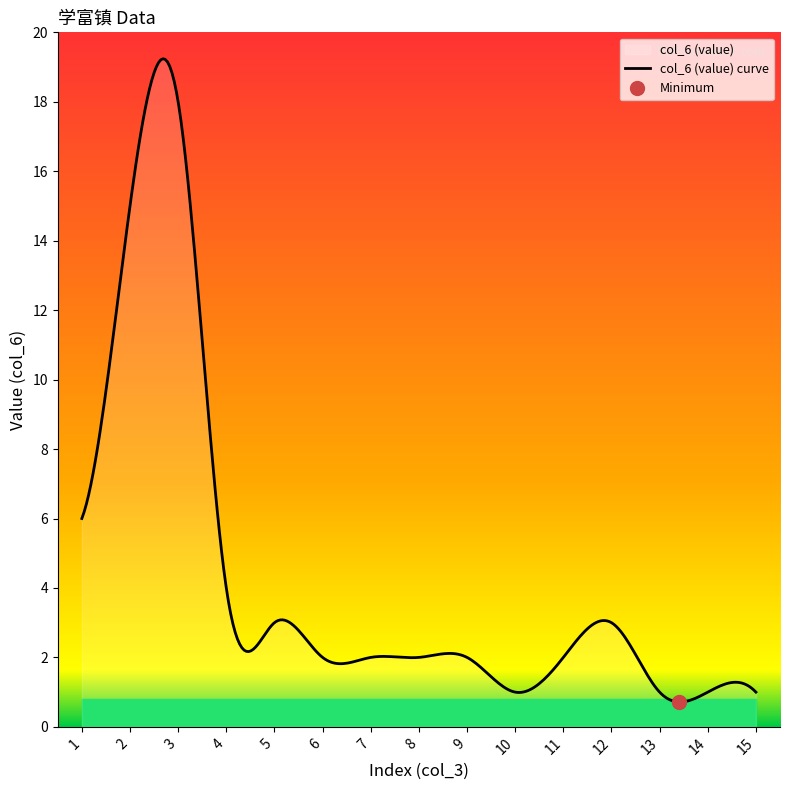

The col_3 (index) series shows 4 at 6. True or false?

False